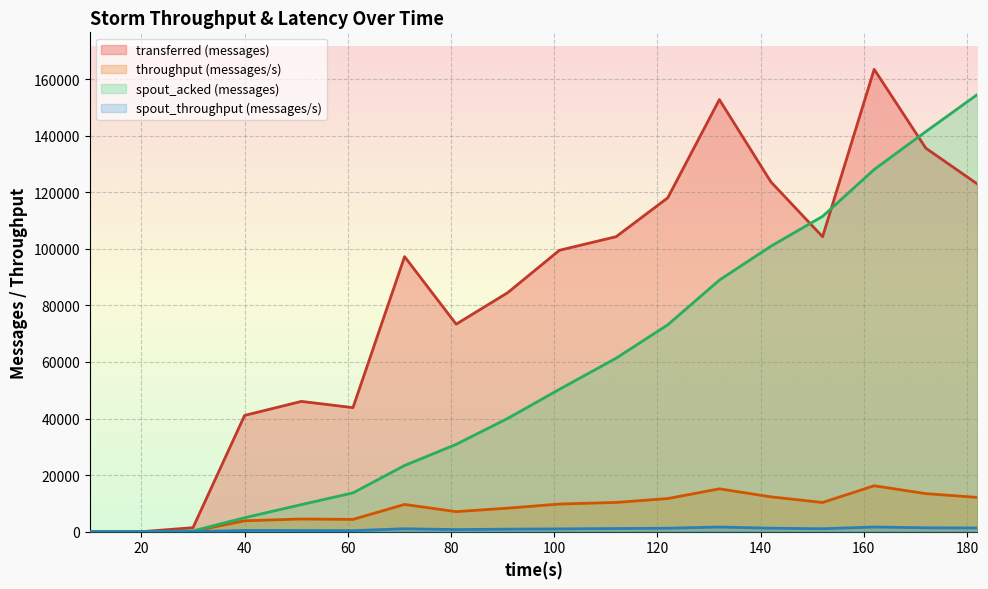

How many lines are shown in the chart?

4